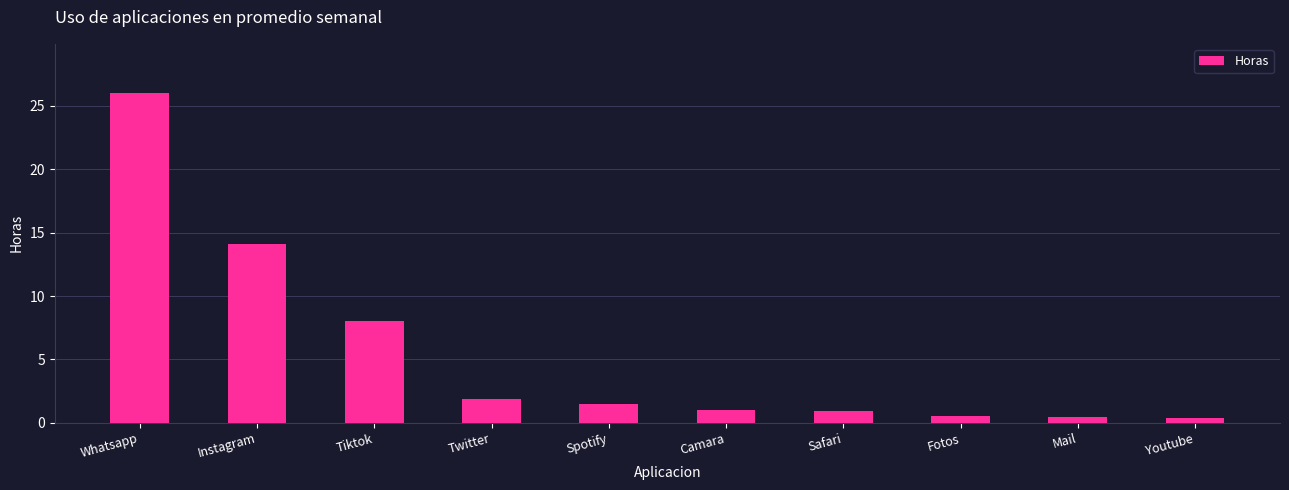

Count the number of data series in this chart.

1